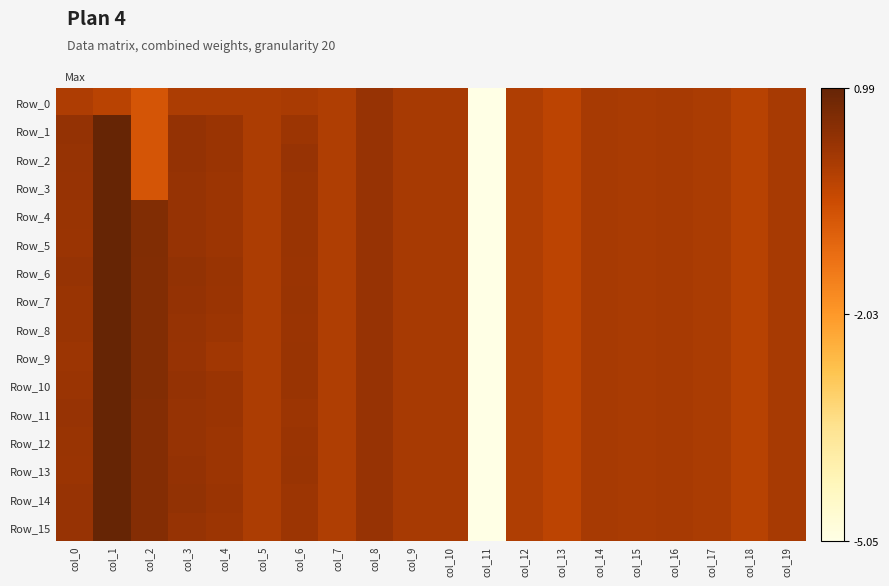

Which label corresponds to the largest value in the chart?

col_1